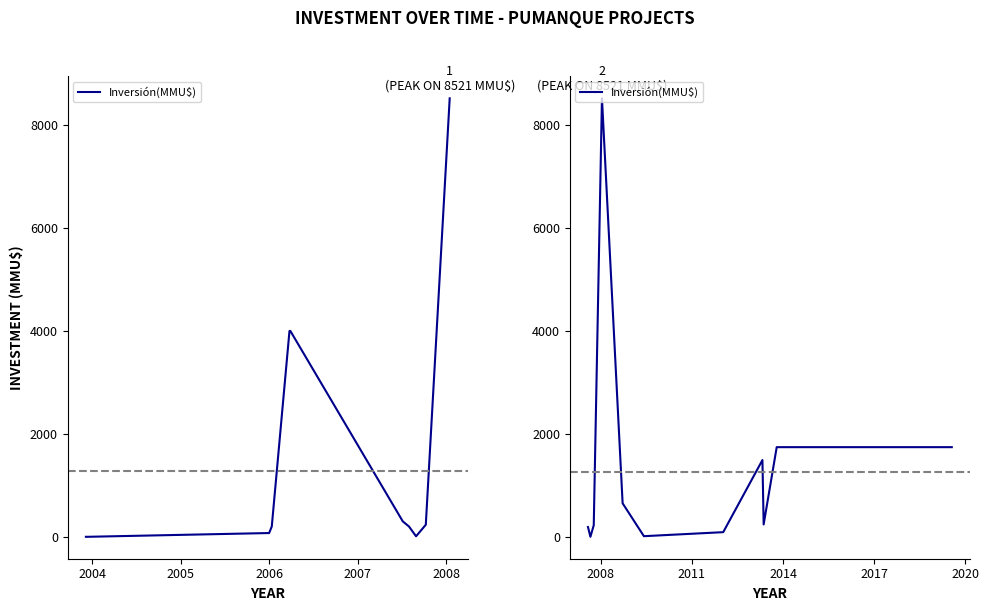

Does the chart display data point markers on the line(s)?

No